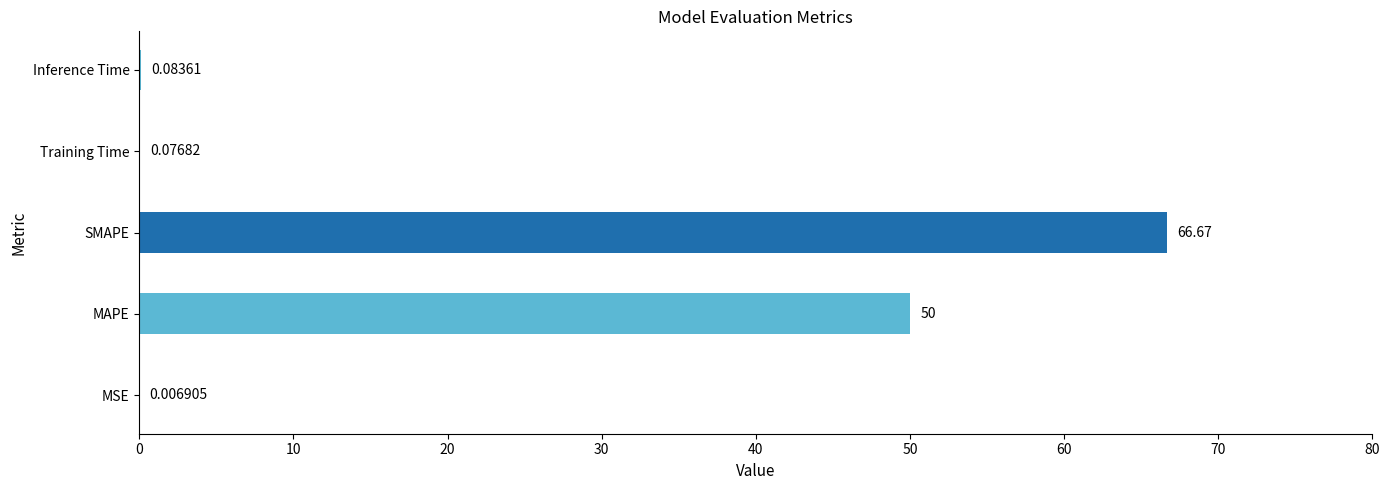

What is the change in value from MSE to Inference Time?

+0.1